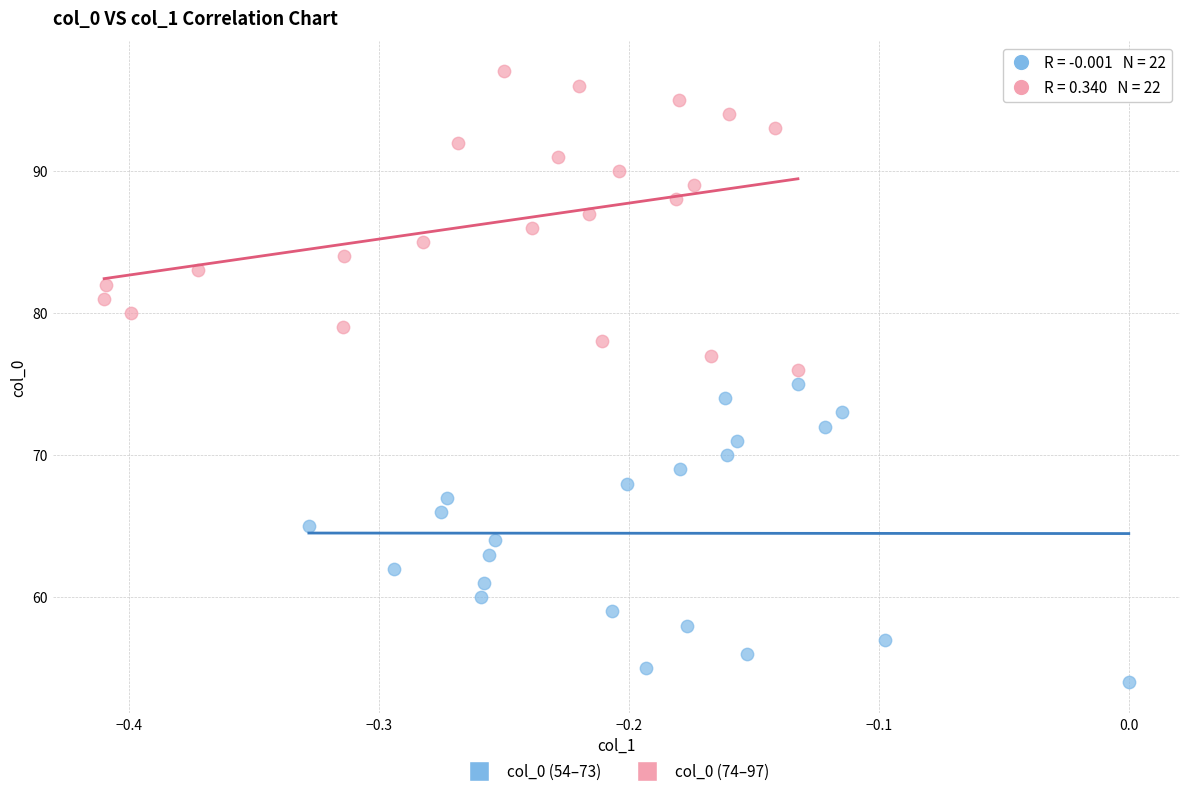

Which series contains the highest Y value?

col_0 (74–97)